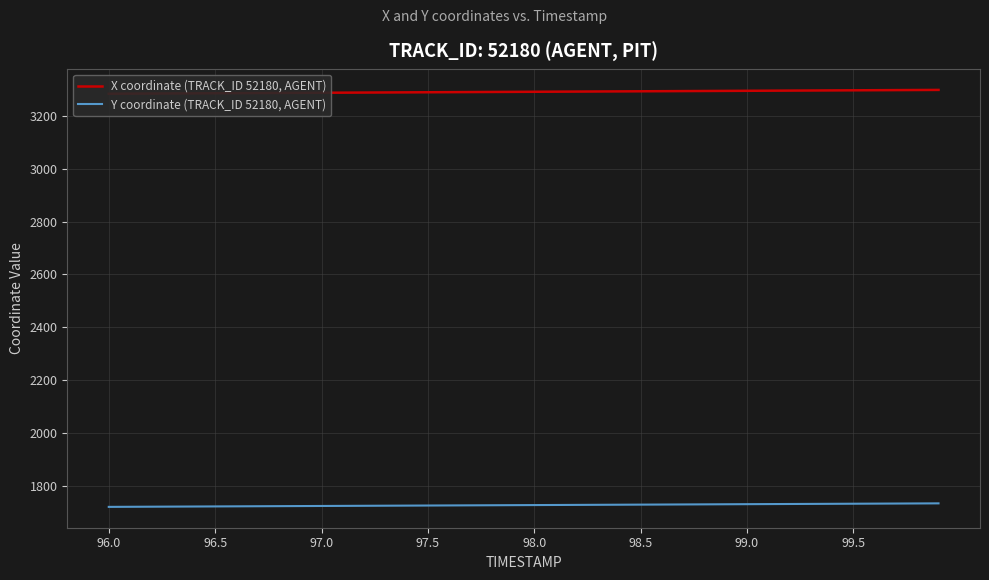

Reading left to right, what are all the values shown in this chart?

X coordinate (TRACK_ID 52180, AGENT): 3283.9	3284.3	3284.7	3285.1	3285.4	3285.8	3286.2	3286.5	3286.9	3287.3	3287.6	3288.0	3288.4	3288.8	3289.1	3289.5	3289.9	3290.2	3290.6	3291.0	3291.3	3291.7	3292.1	3292.5	3292.8	3293.2	3293.6	3293.9	3294.3	3294.7	3295.1	3295.4	3295.8	3296.2	3296.5	3296.9	3297.3	3297.7	3298.0	3298.4
Y coordinate (TRACK_ID 52180, AGENT): 1720.3	1720.7	1721.0	1721.3	1721.7	1722.0	1722.3	1722.7	1723.0	1723.4	1723.7	1724.1	1724.4	1724.7	1725.1	1725.4	1725.8	1726.1	1726.4	1726.8	1727.1	1727.5	1727.8	1728.2	1728.5	1728.8	1729.2	1729.5	1729.8	1730.2	1730.5	1730.9	1731.2	1731.6	1731.9	1732.2	1732.6	1732.9	1733.3	1733.6